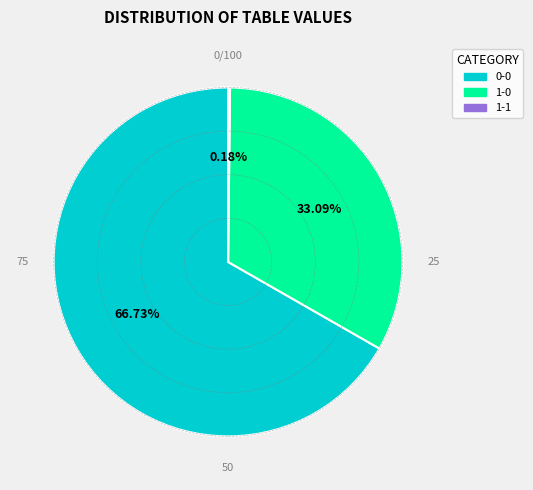

Is there any slice that represents more than half of the pie?

Yes